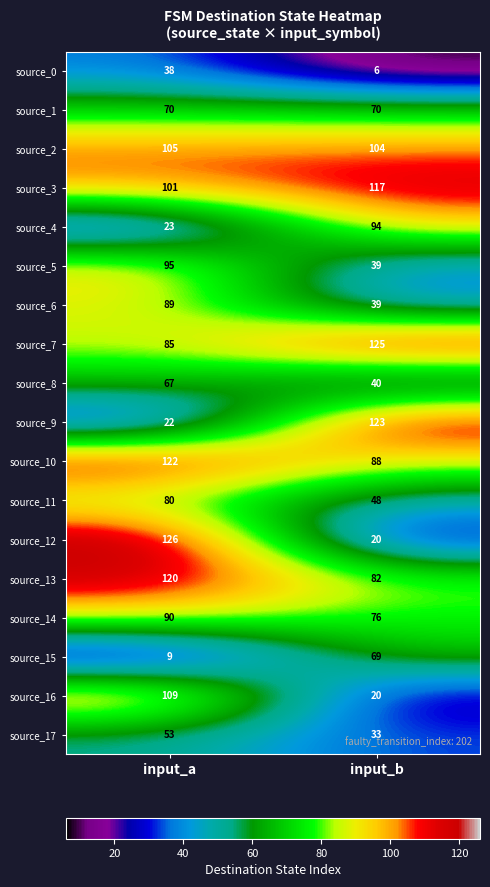

Which series has the largest range (max minus min)?

source_12